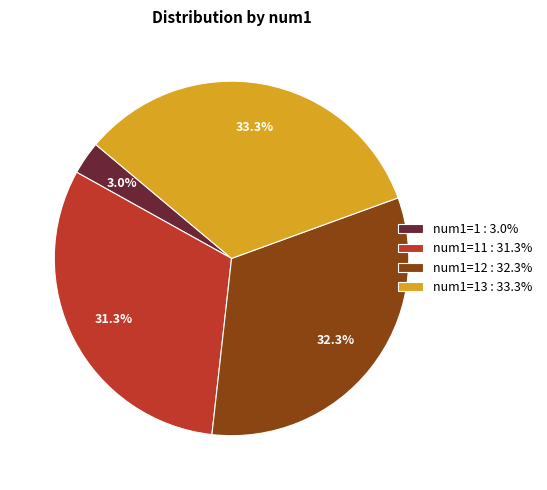

What is the ratio of the value at num1=12 : 32.3% to the value at num1=11 : 31.3%?

1.0